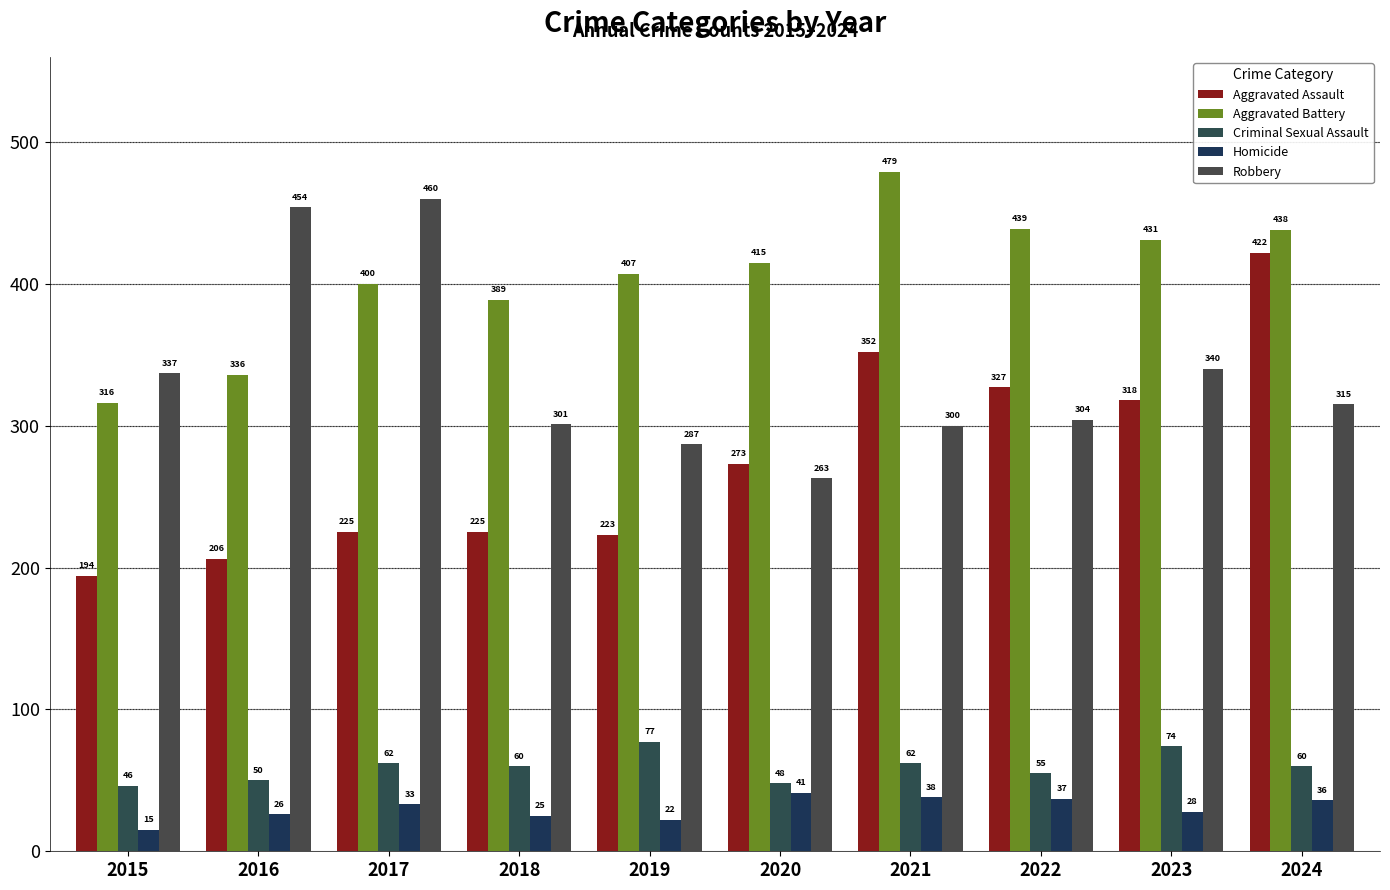

At 2018, list the series in order from smallest to largest.

Homicide, Criminal Sexual Assault, Aggravated Assault, Robbery, Aggravated Battery